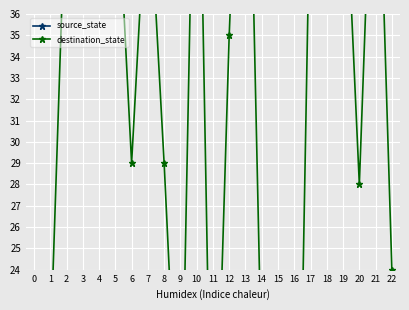

At 9, list the series in order from smallest to largest.

source_state, destination_state